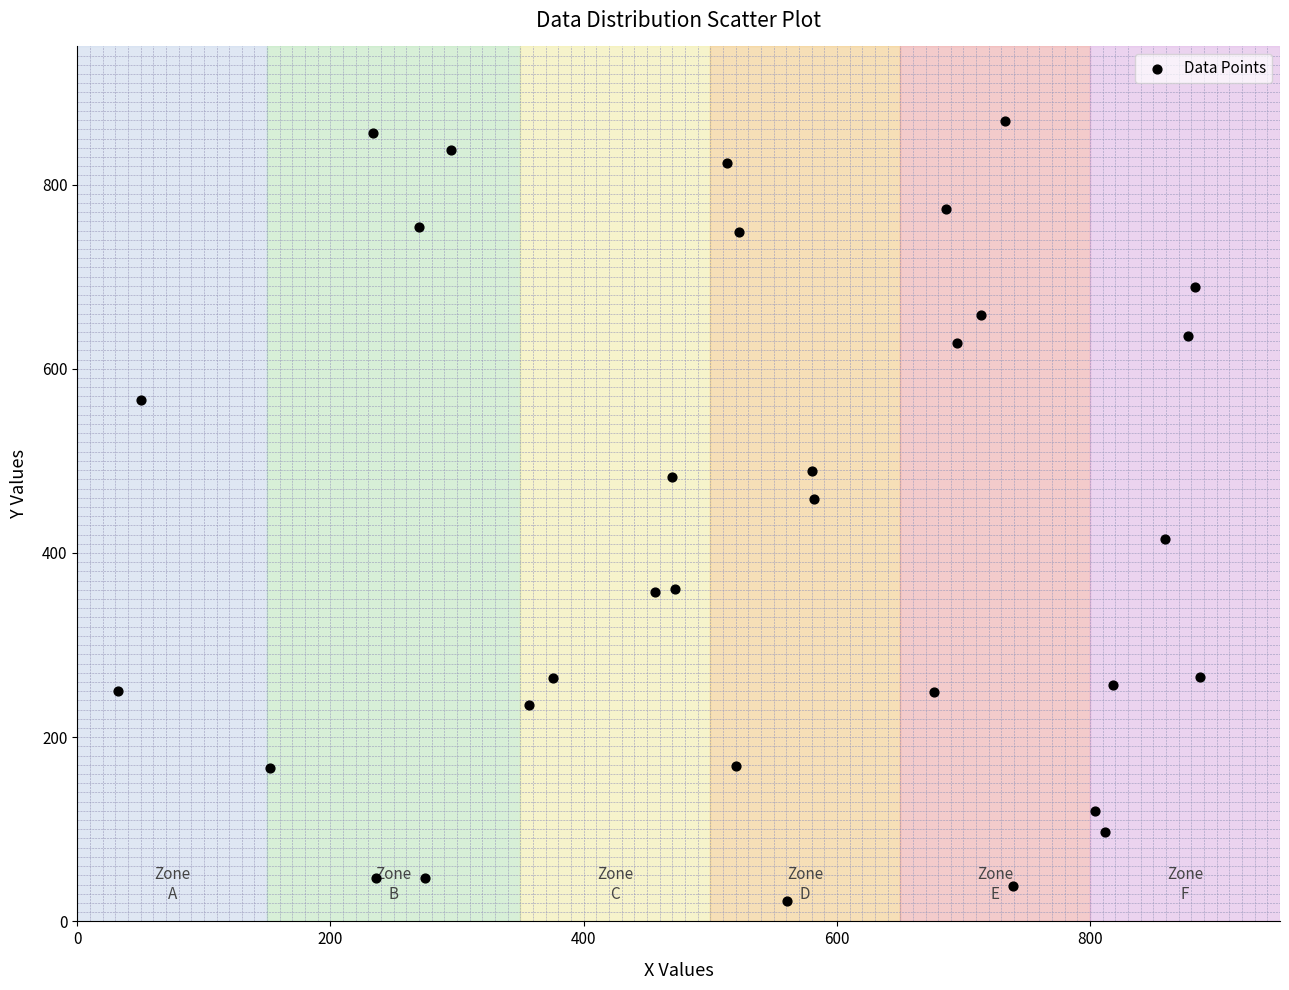

What Y value in the scatter plot is closest to 445?

459